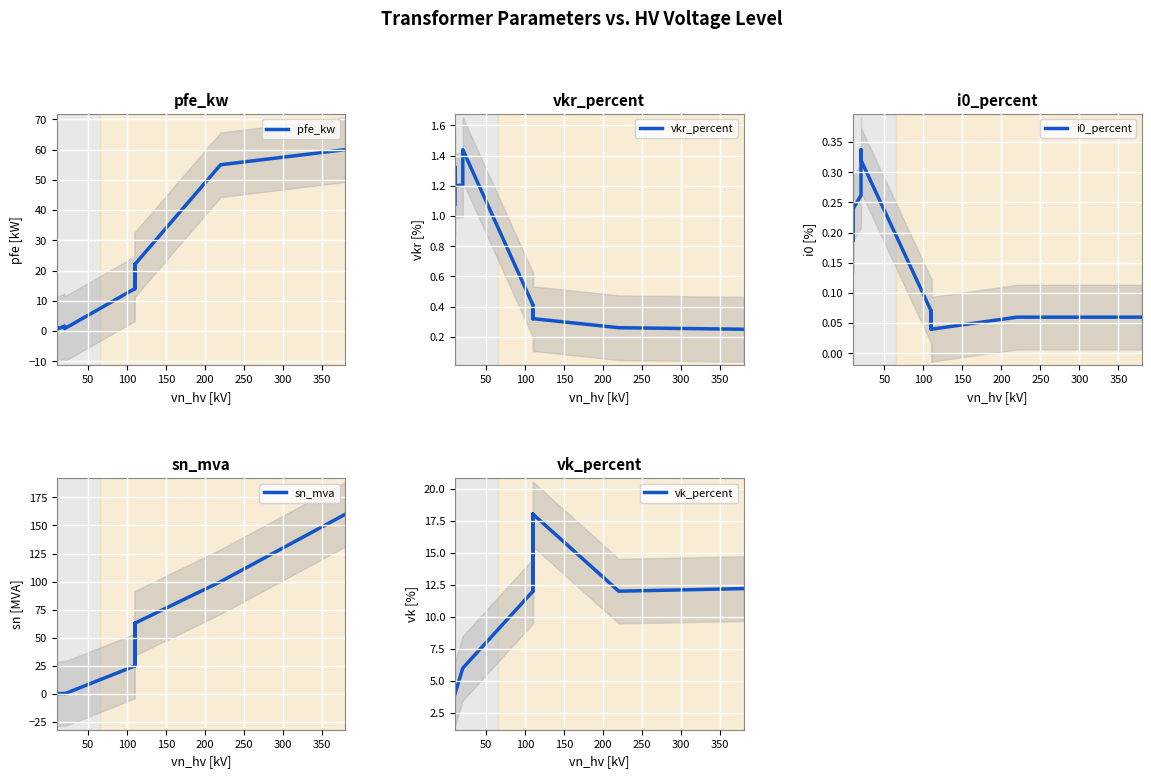

True or false: pfe_kw and sn_mva cross at least once.

True